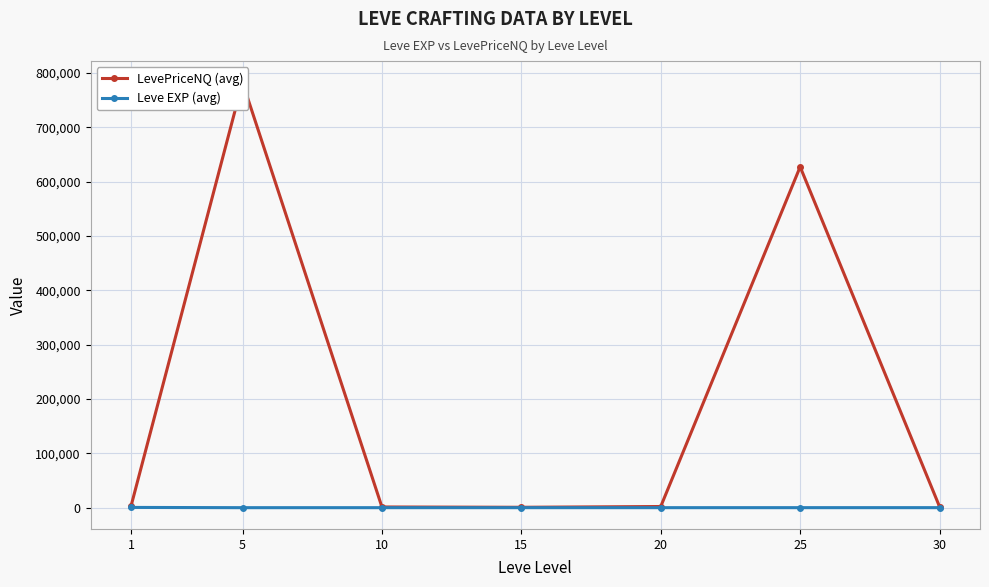

What are all the series names shown in the legend?

LevePriceNQ (avg), Leve EXP (avg)